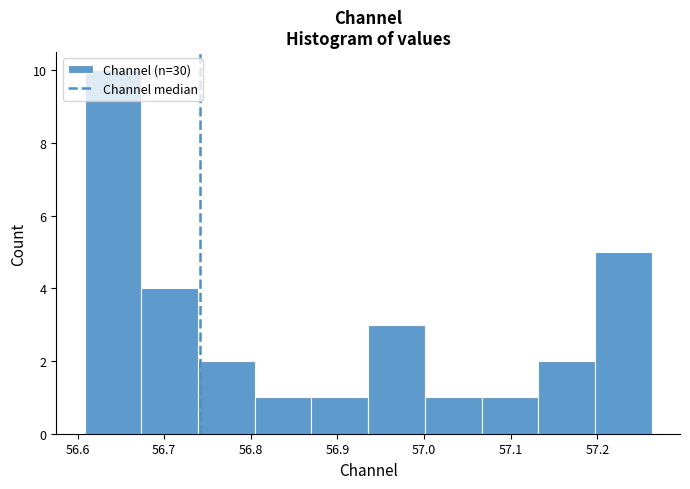

Which range on the x-axis has the tallest bar?

56.61 to 56.67